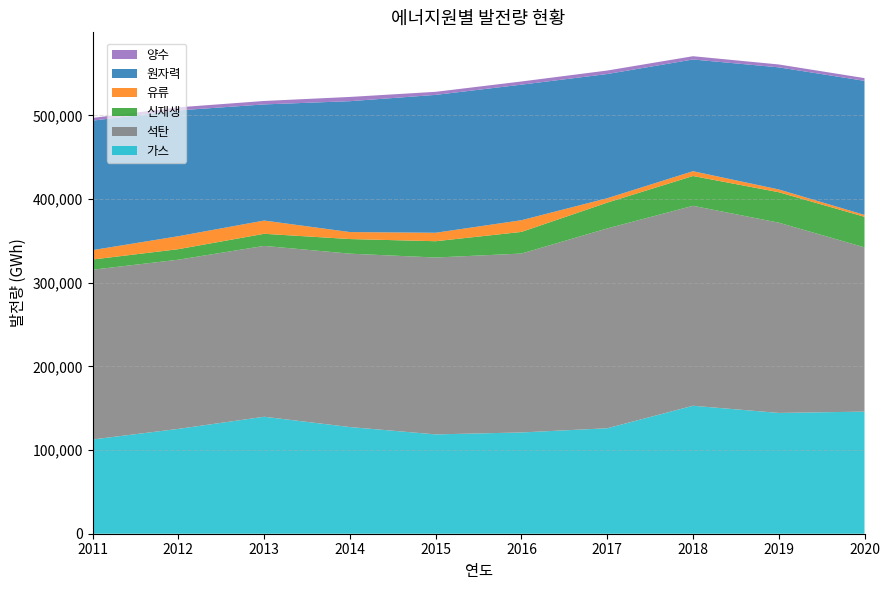

Reading left to right, what are all the values shown in this chart?

가스: 112646	125285	139783	127472	118695	121018	126039	152924	144355	145911
석탄: 202856	202191	204196	207214	211393	213803	238799	238967	227384	196333
신재생: 12190	12587	14449	17447	19464	25836	30817	35598	36392	36527
유류: 11245	15501	15832	8364	10127	14001	5263	5740	3292	2255
원자력: 154723	150327	138784	156407	164762	161995	148427	133505	145910	160184
양수: 3233	3683	4105	5068	3650	3787	4186	3911	3458	3271